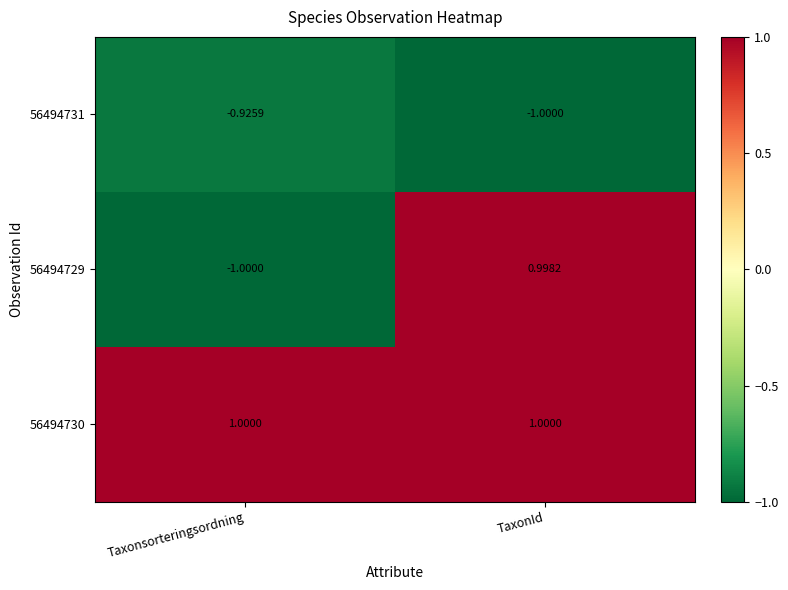

Is the value of 56494729 at Taxonsorteringsordning greater than the value of 56494731 at Taxonsorteringsordning?

No